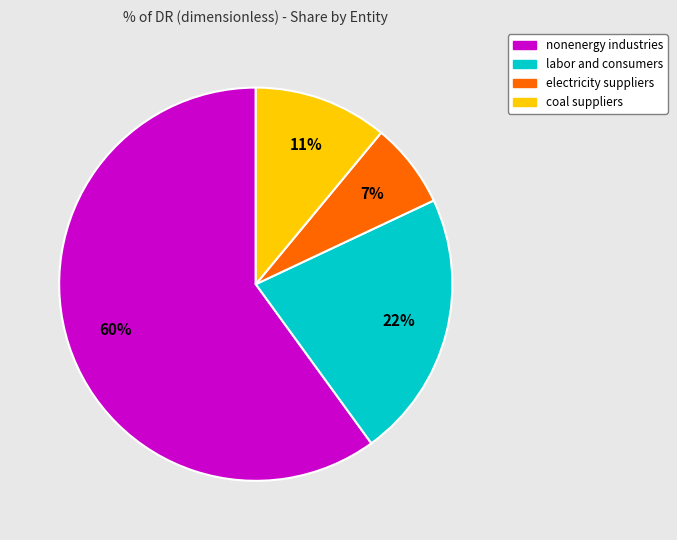

How many segments does this pie chart have?

4